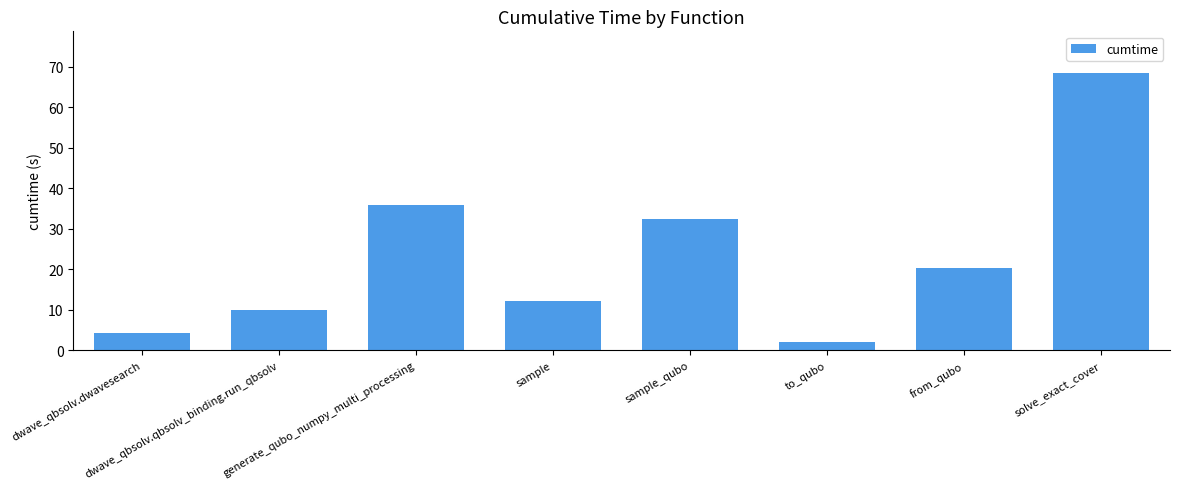

How many values are below 20?

4